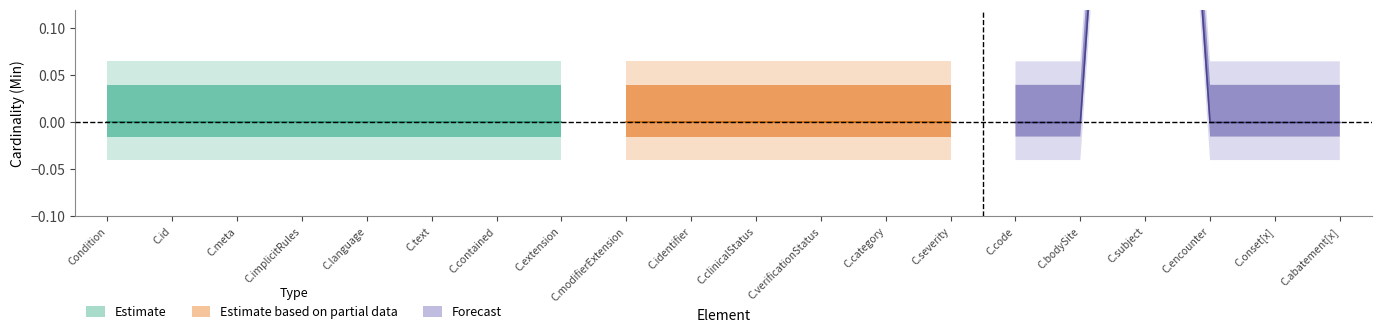

How many interior local peaks does the min series have?

1